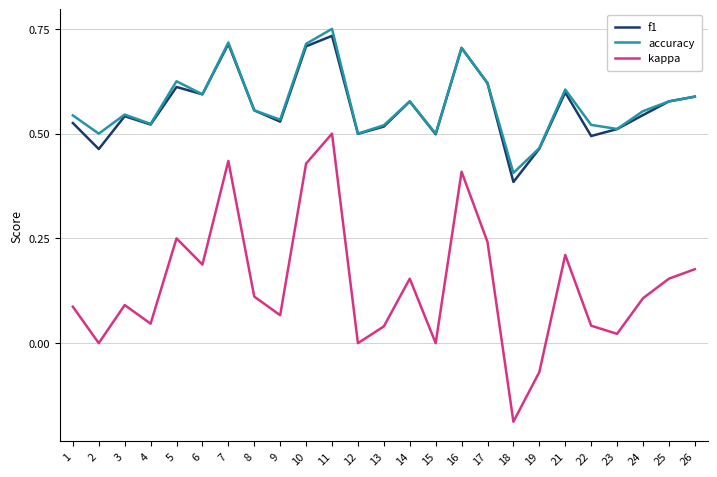

The f1 series shows 0.2 at 3. True or false?

False